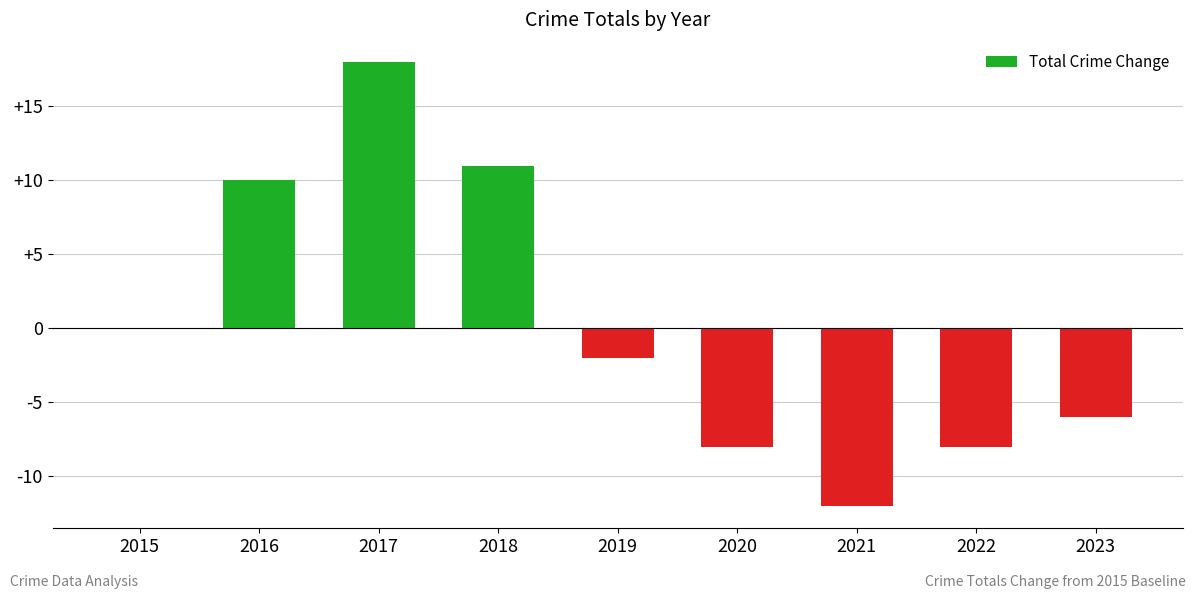

Reading left to right, what are all the values shown in this chart?

0	10	18	11	-2	-8	-12	-8	-6